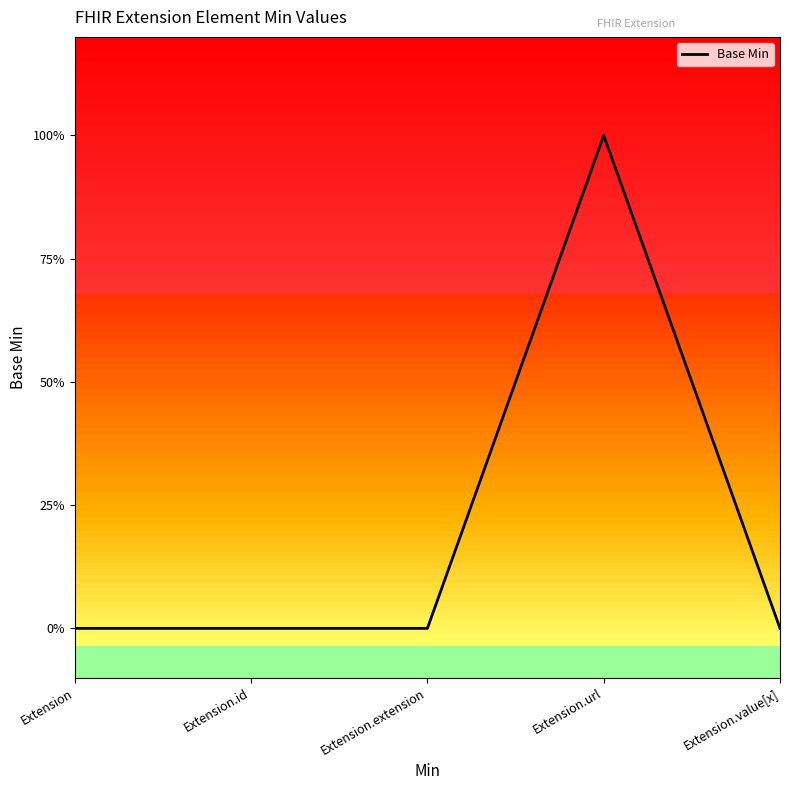

What is the difference between the maximum and minimum values?

1